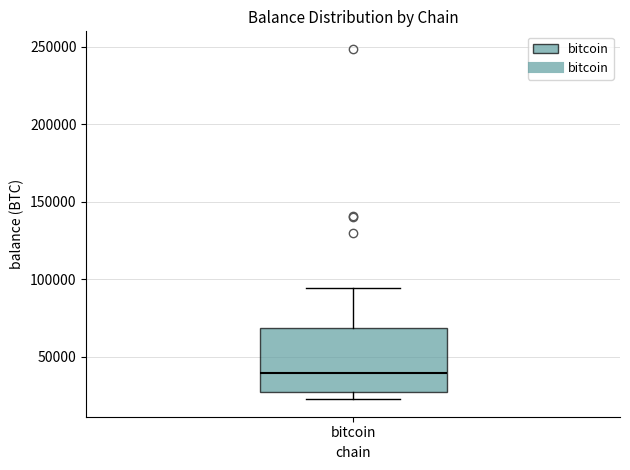

Read this box plot against the y-axis: the position of the median line, the range covered by the box, and the ends of both whiskers. The values are not printed on the chart, so give them approximately, as read against the axis.

median 40000, box 25000 to 70000, whiskers 25000 (just below the box's lower edge) to 95000